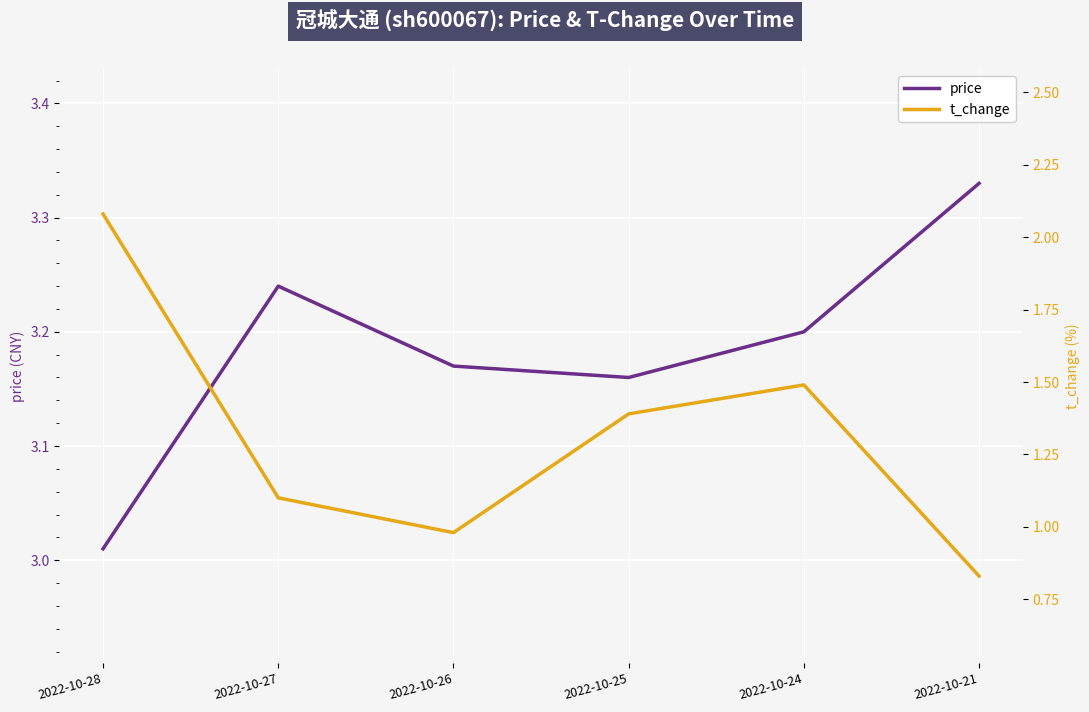

What is the spread (max minus min) of values at 2022-10-26?

2.2